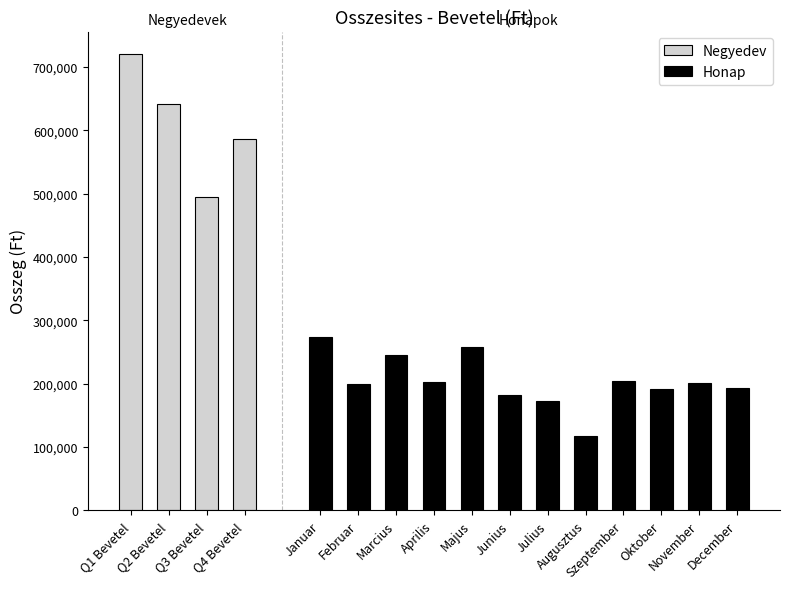

How many bars are there in total?

16